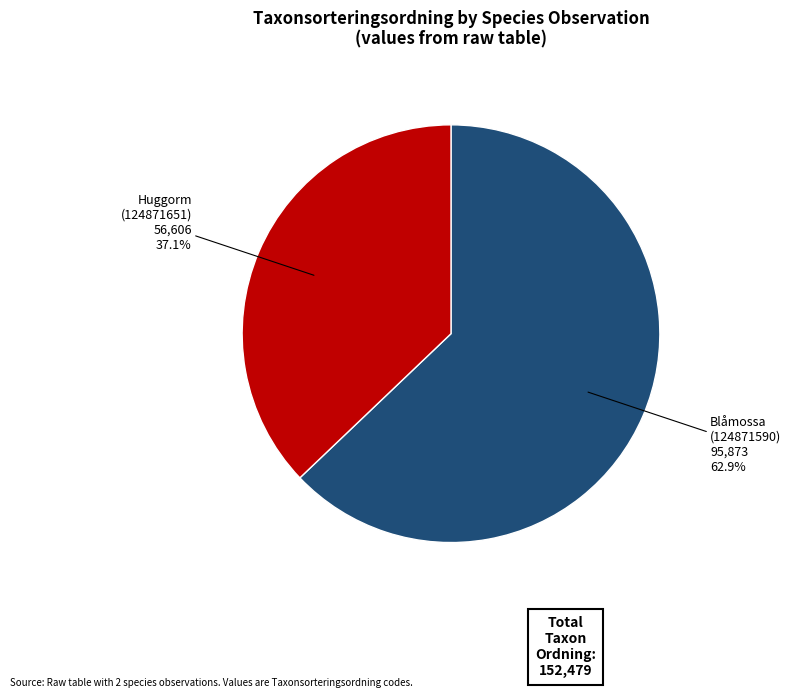

Count the number of slices in the pie.

2